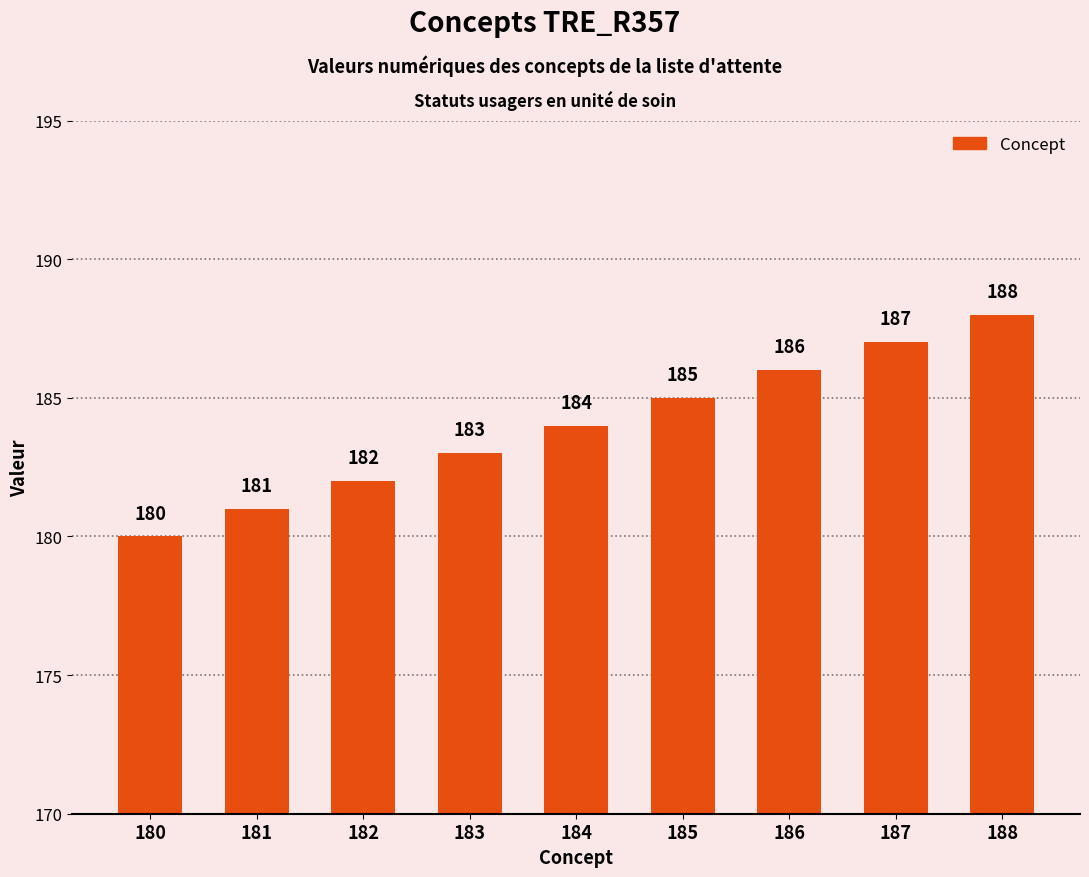

List the labels in order of value, smallest first.

180, 181, 182, 183, 184, 185, 186, 187, 188